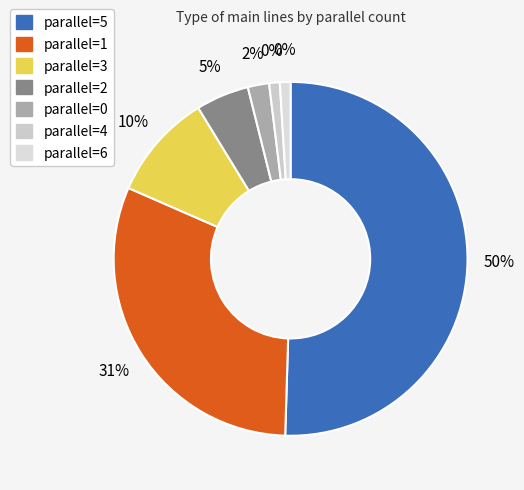

Rank the categories by value from lowest to highest.

4, 6, 0, 2, 3, 1, 5